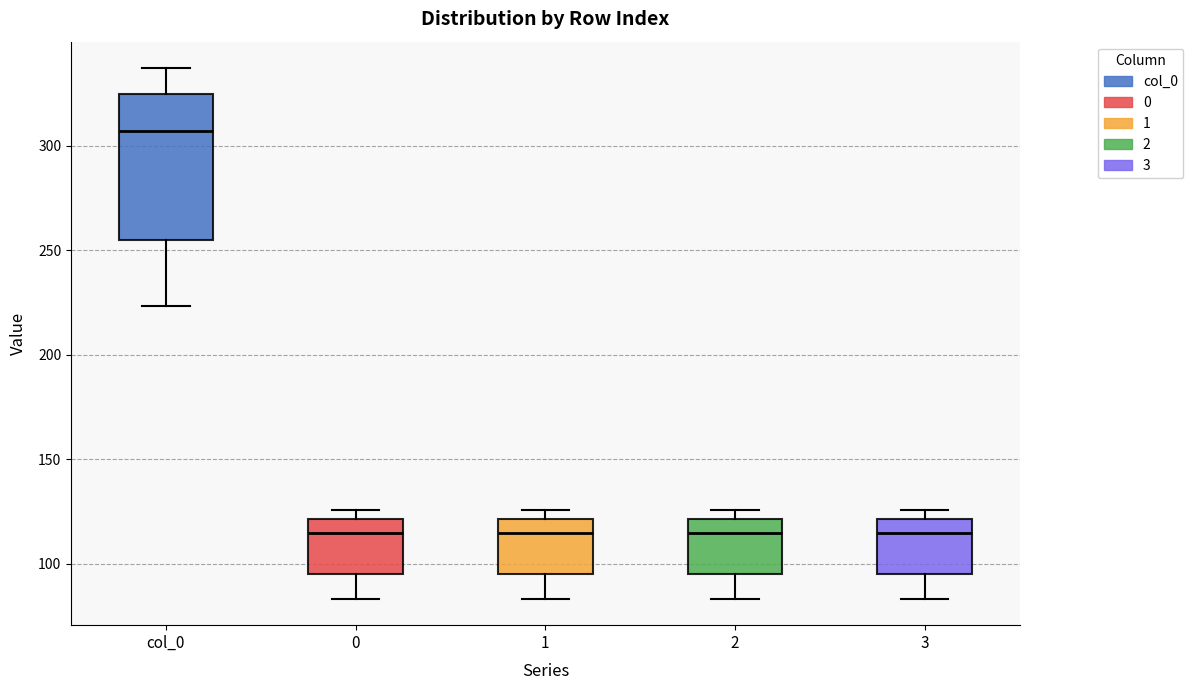

Reading left to right, transcribe this box plot: for each box, give where its median line is, the range the box spans, and where its two whiskers end, as read against the y-axis. The values are not printed on the chart, so give them approximately, as read against the axis.

col_0: median 305, box 255 to 325, whiskers 225 to 335
0: median 115, box 95 to 120, whiskers 85 to 125
1: median 115, box 95 to 120, whiskers 85 to 125
2: median 115, box 95 to 120, whiskers 85 to 125
3: median 115, box 95 to 120, whiskers 85 to 125